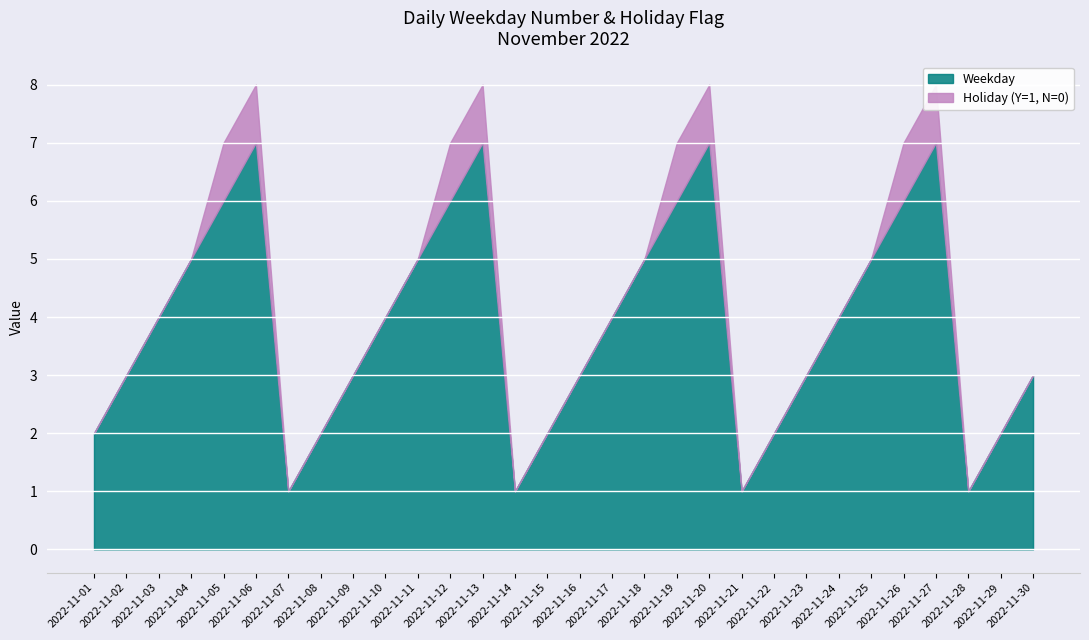

Count the number of data series in this chart.

2